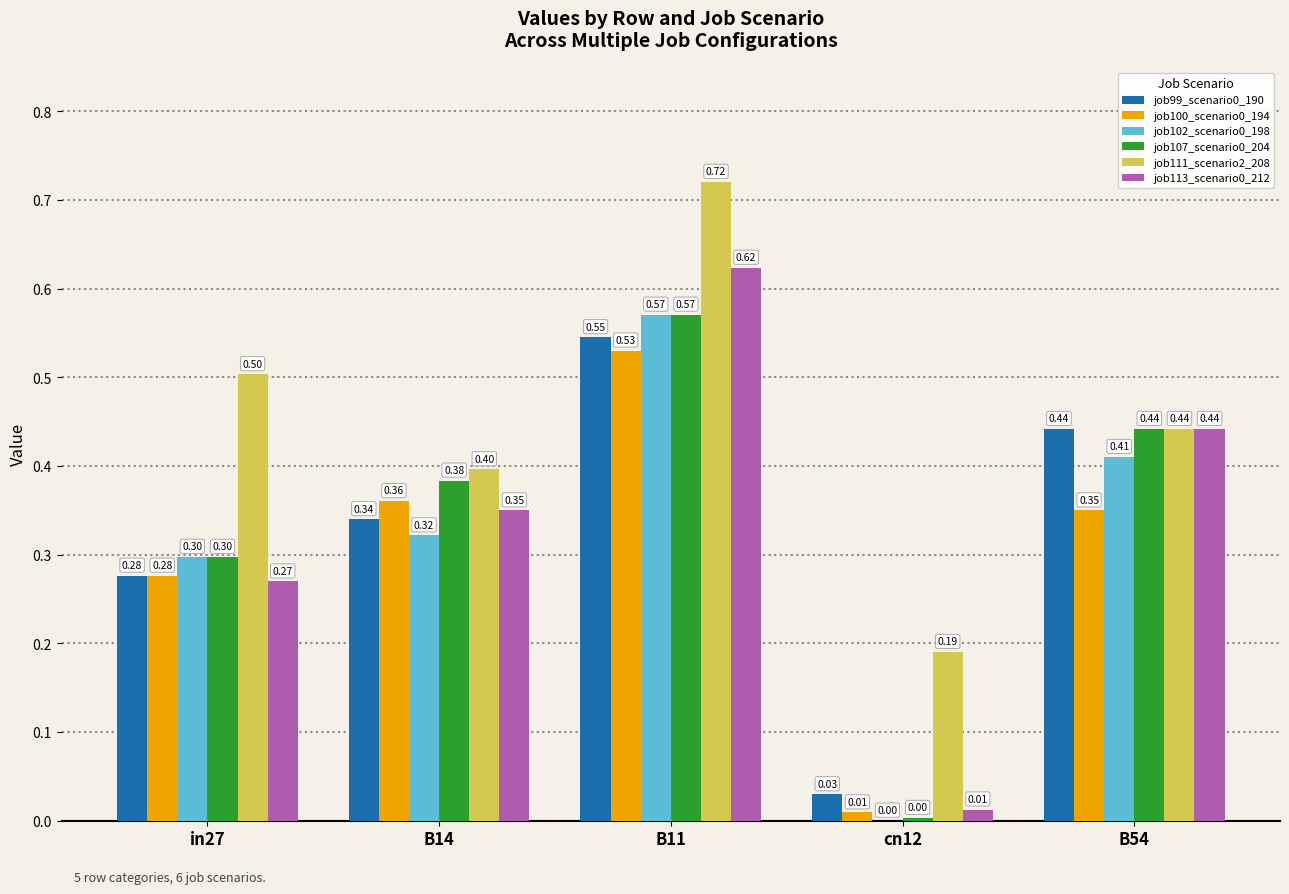

Read the job111_scenario2_208 value at B14.

0.4